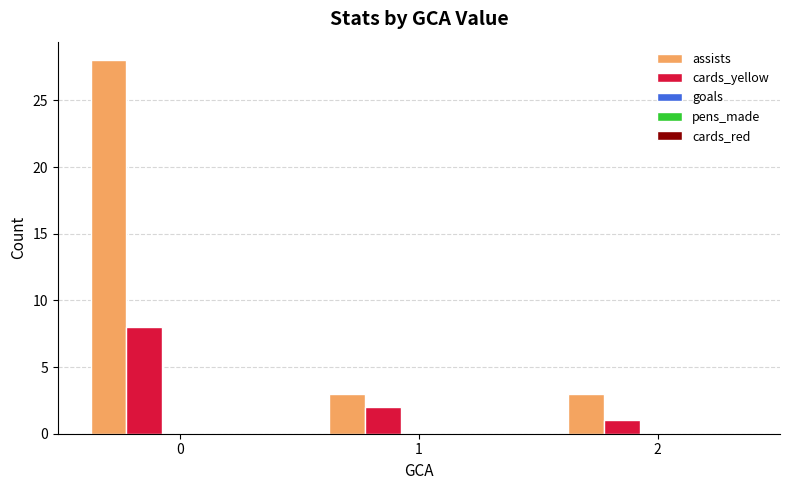

What is the highest value of the cards_yellow series?

8